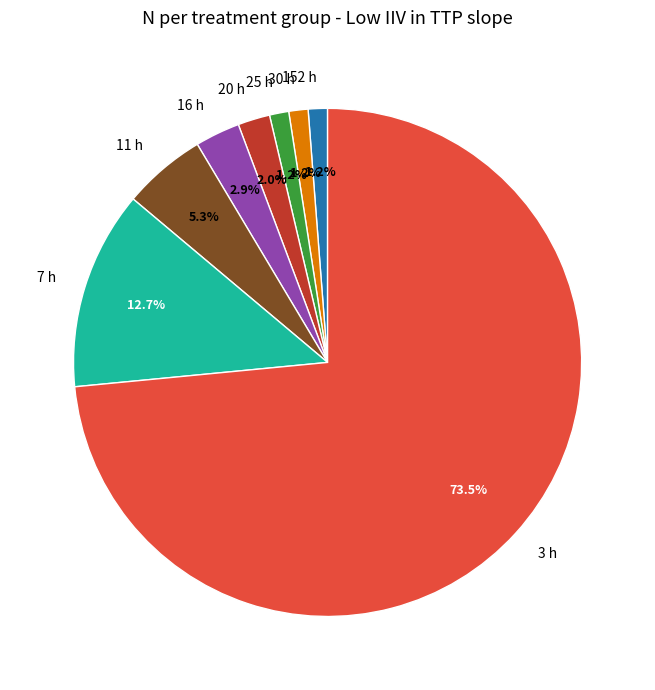

How many segments does this pie chart have?

8